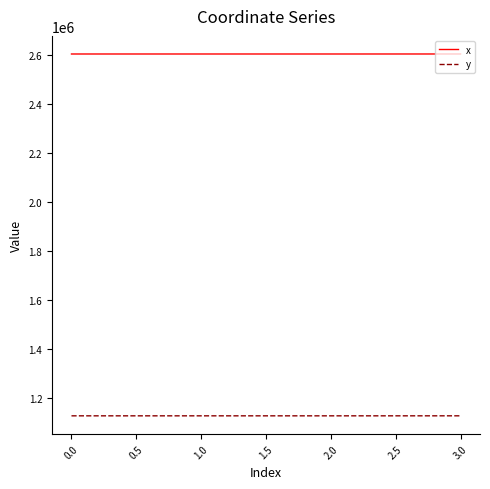

True or false: x and y intersect in this chart.

False